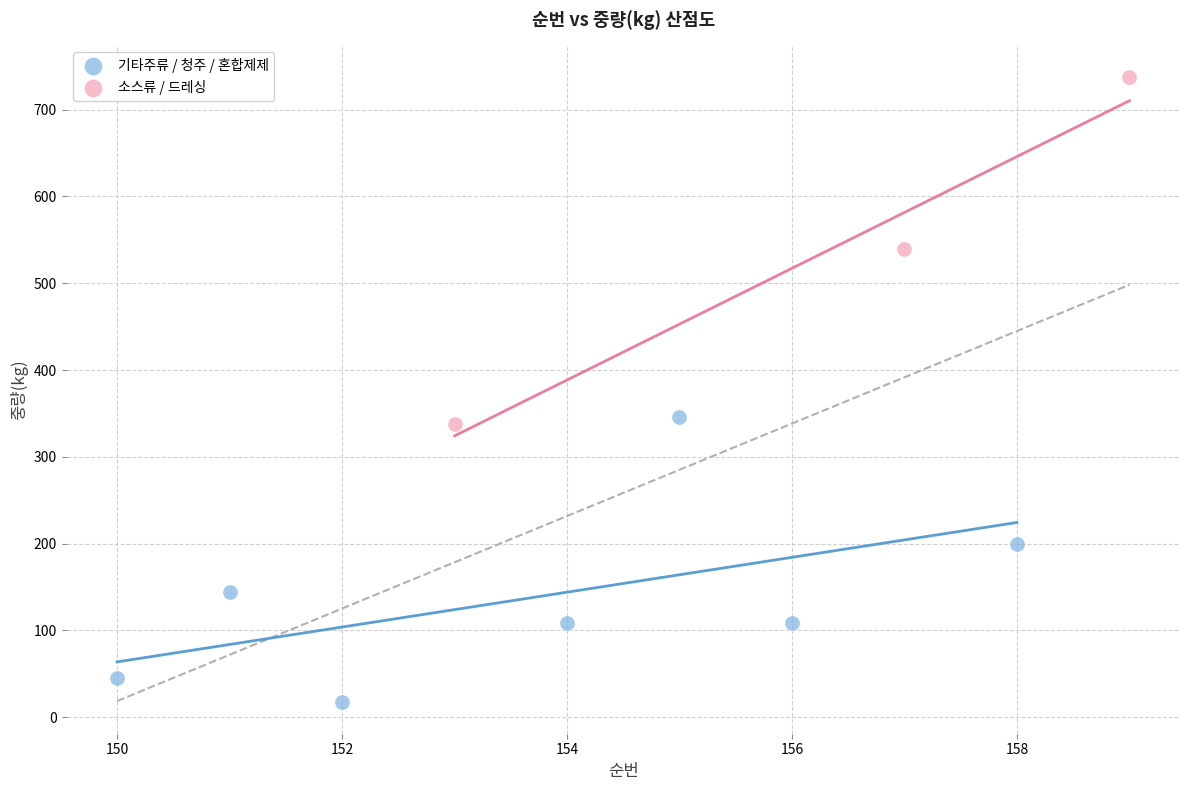

Which series contains the lowest Y value?

기타주류 / 청주 / 혼합제제